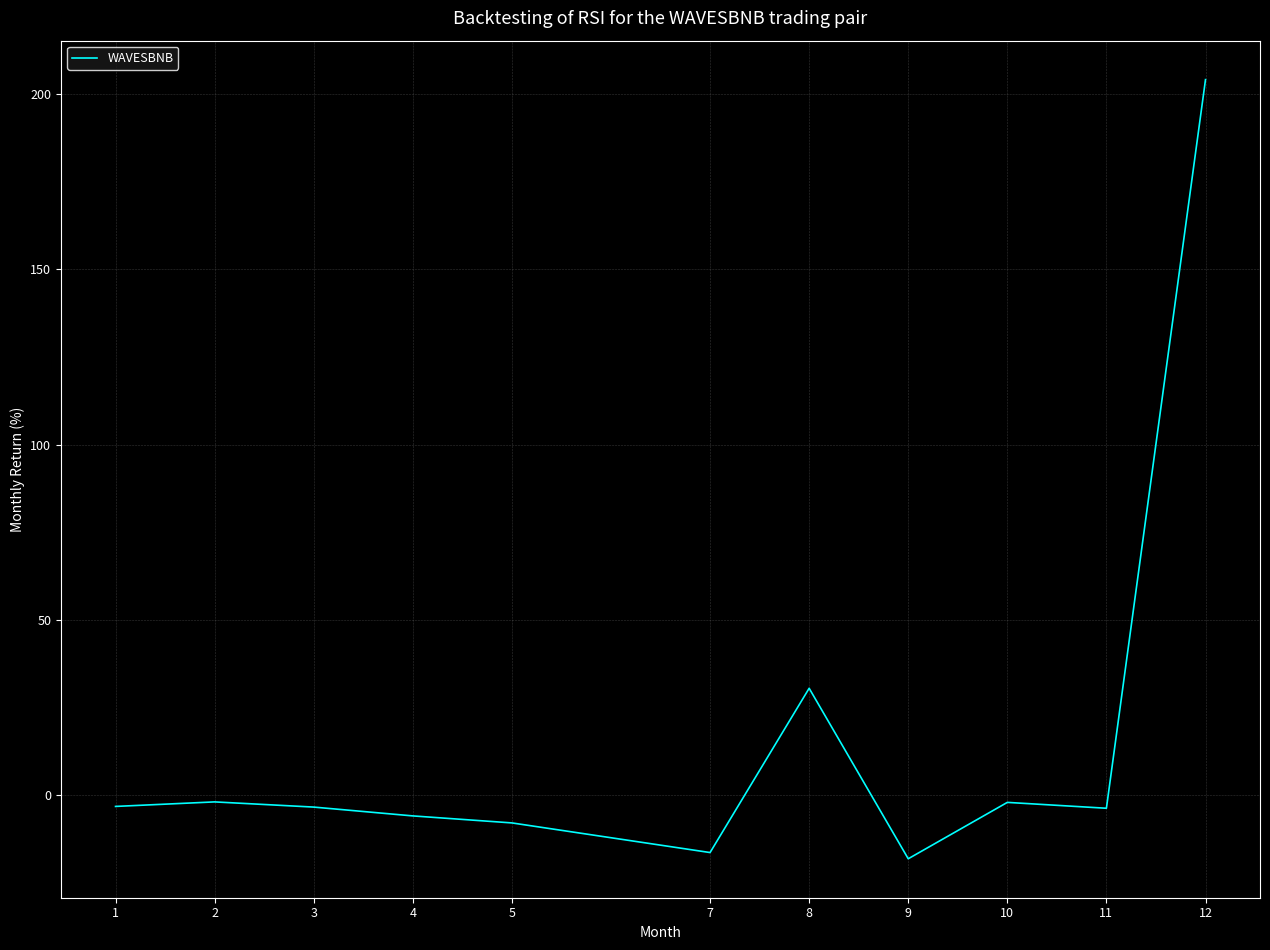

At which category does the chart reach its peak across all series?

12